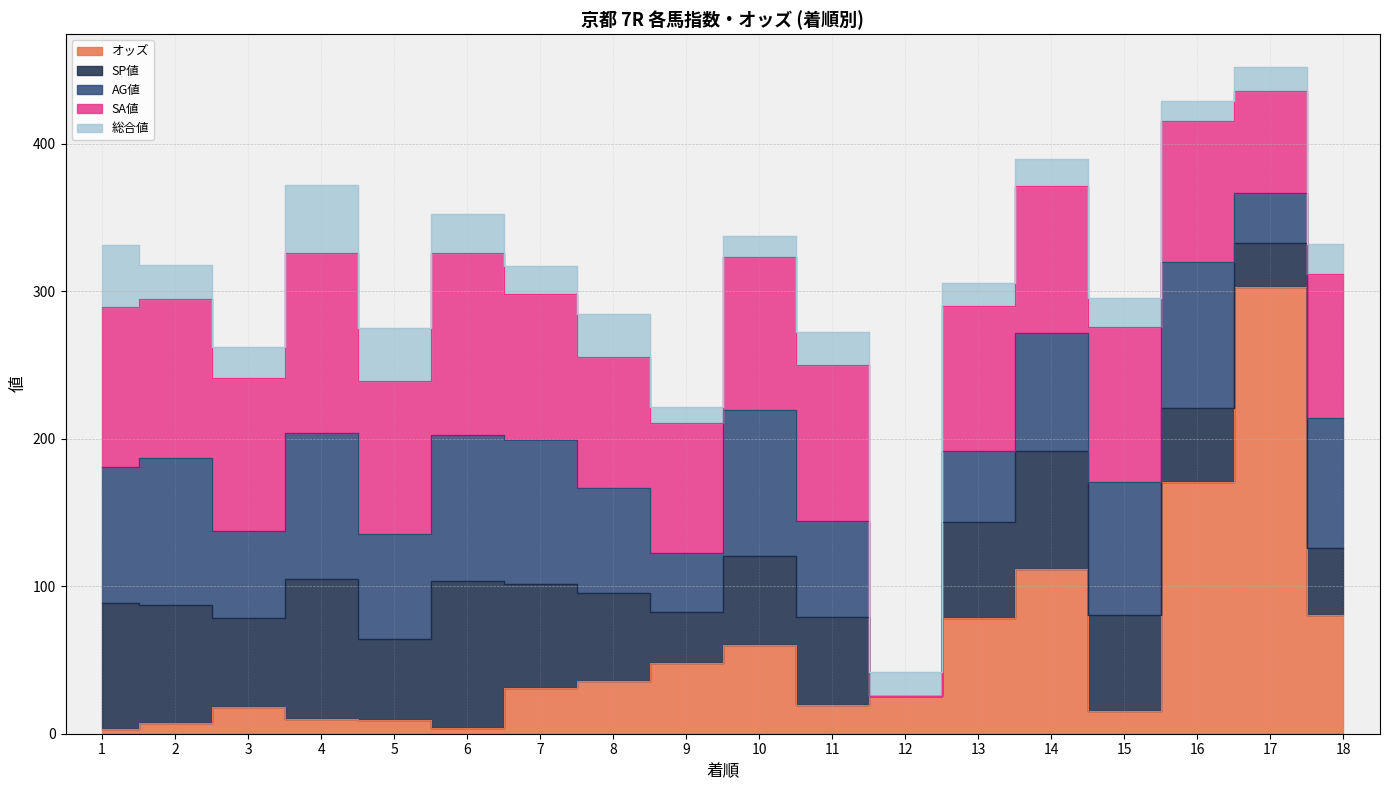

Rank the series by their maximum value, from lowest to highest.

総合値, SP値, AG値, SA値, オッズ